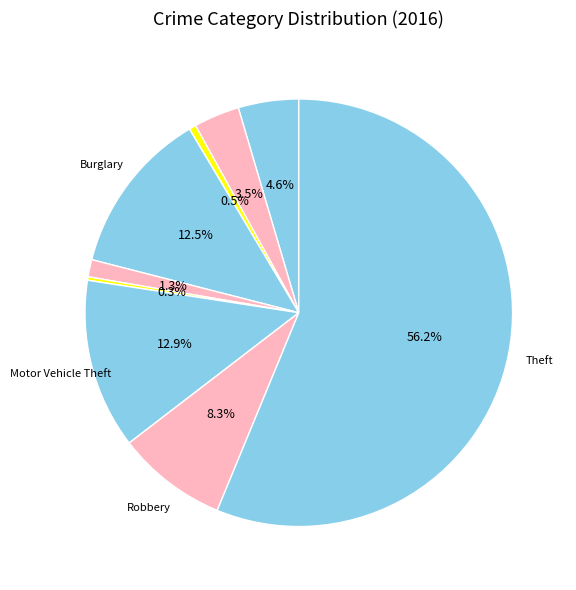

Which slice is the smallest?

Homicide